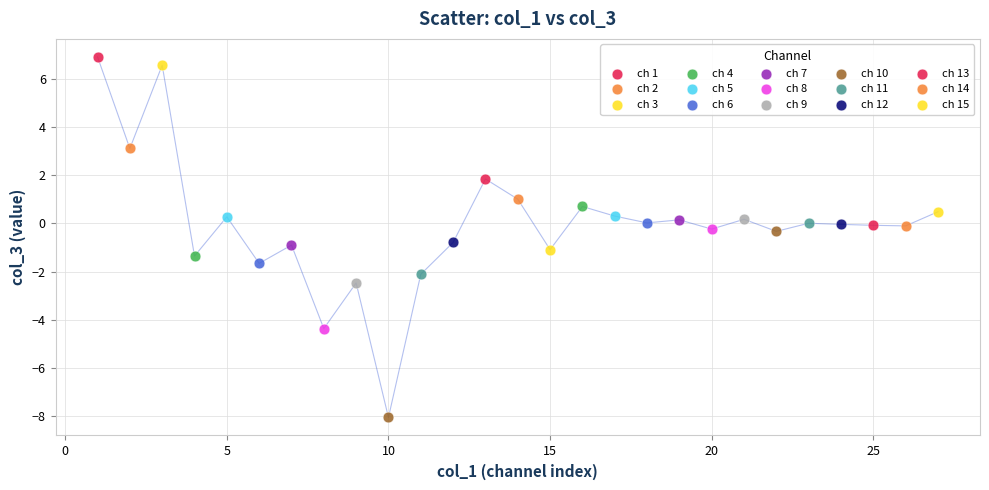

What is the difference between the maximum and minimum values?

15.0